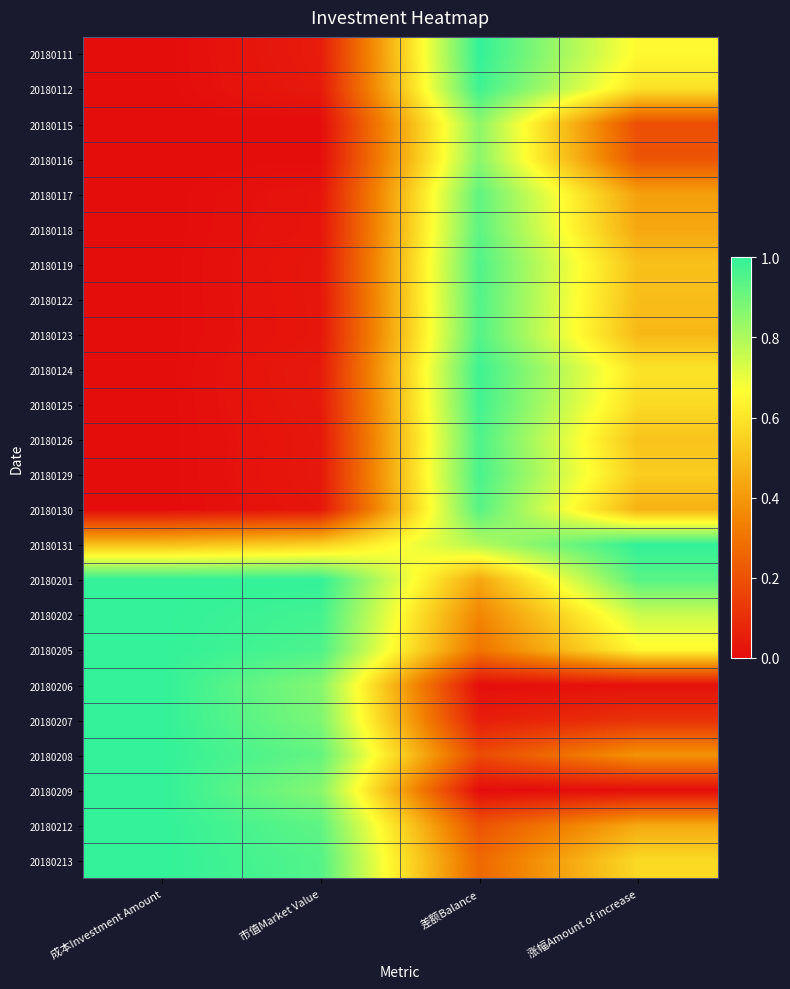

Reading left to right, what are all the values shown in this chart?

20180111: 成本Investment Amount=0.0	市值Market Value=0.0	差额Balance=1.0	涨幅Amount of increase=0.7
20180112: 成本Investment Amount=0.0	市值Market Value=0.0	差额Balance=1.0	涨幅Amount of increase=0.6
20180115: 成本Investment Amount=0.0	市值Market Value=0.0	差额Balance=0.9	涨幅Amount of increase=0.2
20180116: 成本Investment Amount=0.0	市值Market Value=0.0	差额Balance=0.9	涨幅Amount of increase=0.2
20180117: 成本Investment Amount=0.0	市值Market Value=0.0	差额Balance=0.9	涨幅Amount of increase=0.4
20180118: 成本Investment Amount=0.0	市值Market Value=0.0	差额Balance=0.9	涨幅Amount of increase=0.4
20180119: 成本Investment Amount=0.0	市值Market Value=0.0	差额Balance=1.0	涨幅Amount of increase=0.5
20180122: 成本Investment Amount=0.0	市值Market Value=0.0	差额Balance=0.9	涨幅Amount of increase=0.5
20180123: 成本Investment Amount=0.0	市值Market Value=0.0	差额Balance=0.9	涨幅Amount of increase=0.5
20180124: 成本Investment Amount=0.0	市值Market Value=0.0	差额Balance=1.0	涨幅Amount of increase=0.6
20180125: 成本Investment Amount=0.0	市值Market Value=0.0	差额Balance=1.0	涨幅Amount of increase=0.6
20180126: 成本Investment Amount=0.0	市值Market Value=0.0	差额Balance=1.0	涨幅Amount of increase=0.5
20180129: 成本Investment Amount=0.0	市值Market Value=0.0	差额Balance=1.0	涨幅Amount of increase=0.5
20180130: 成本Investment Amount=0.0	市值Market Value=0.0	差额Balance=0.9	涨幅Amount of increase=0.5
20180131: 成本Investment Amount=0.5	市值Market Value=0.5	差额Balance=0.8	涨幅Amount of increase=1.0
20180201: 成本Investment Amount=1.0	市值Market Value=1.0	差额Balance=0.4	涨幅Amount of increase=0.9
20180202: 成本Investment Amount=1.0	市值Market Value=1.0	差额Balance=0.3	涨幅Amount of increase=0.8
20180205: 成本Investment Amount=1.0	市值Market Value=1.0	差额Balance=0.3	涨幅Amount of increase=0.6
20180206: 成本Investment Amount=1.0	市值Market Value=0.9	差额Balance=0.0	涨幅Amount of increase=0.0
20180207: 成本Investment Amount=1.0	市值Market Value=0.9	差额Balance=0.0	涨幅Amount of increase=0.1
20180208: 成本Investment Amount=1.0	市值Market Value=0.9	差额Balance=0.2	涨幅Amount of increase=0.4
20180209: 成本Investment Amount=1.0	市值Market Value=0.9	差额Balance=0.0	涨幅Amount of increase=0.0
20180212: 成本Investment Amount=1.0	市值Market Value=0.9	差额Balance=0.2	涨幅Amount of increase=0.4
20180213: 成本Investment Amount=1.0	市值Market Value=0.9	差额Balance=0.3	涨幅Amount of increase=0.6